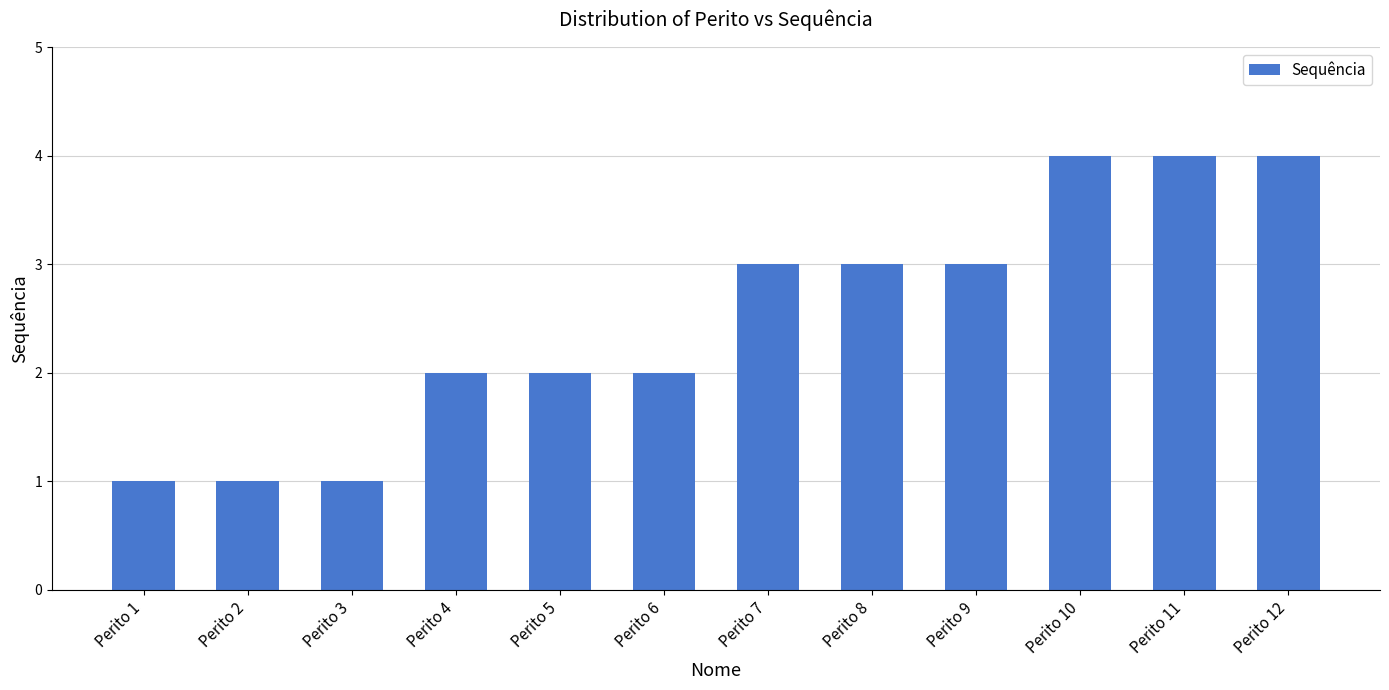

True or false: the data shows 4 at Perito 11.

True